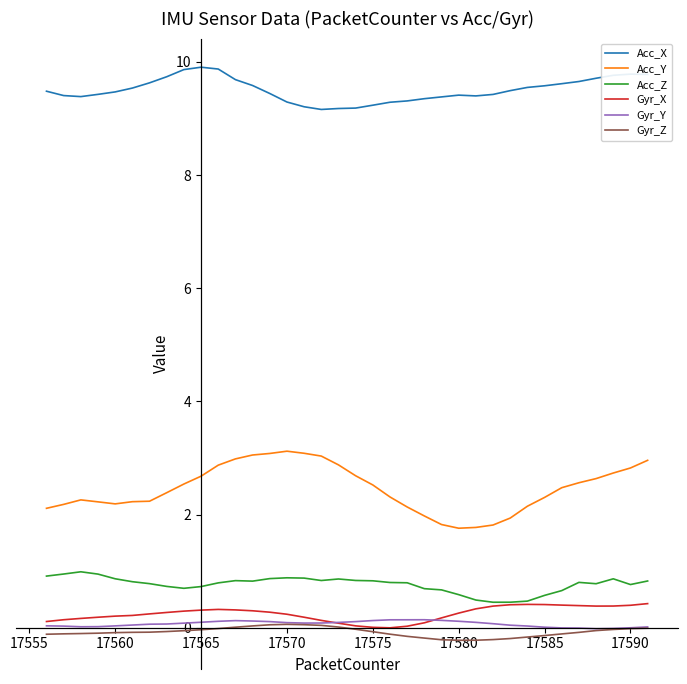

Which series has the widest spread of values?

Acc_Y